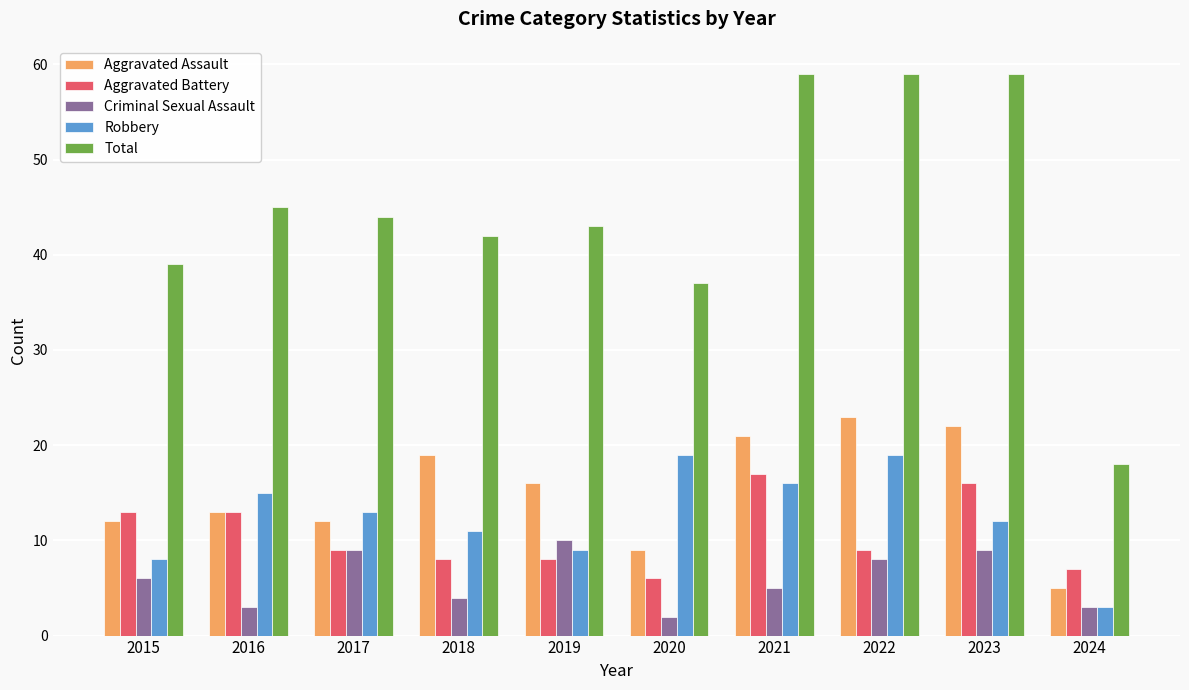

List the series in order of their peak value, lowest first.

Criminal Sexual Assault, Aggravated Battery, Robbery, Aggravated Assault, Total